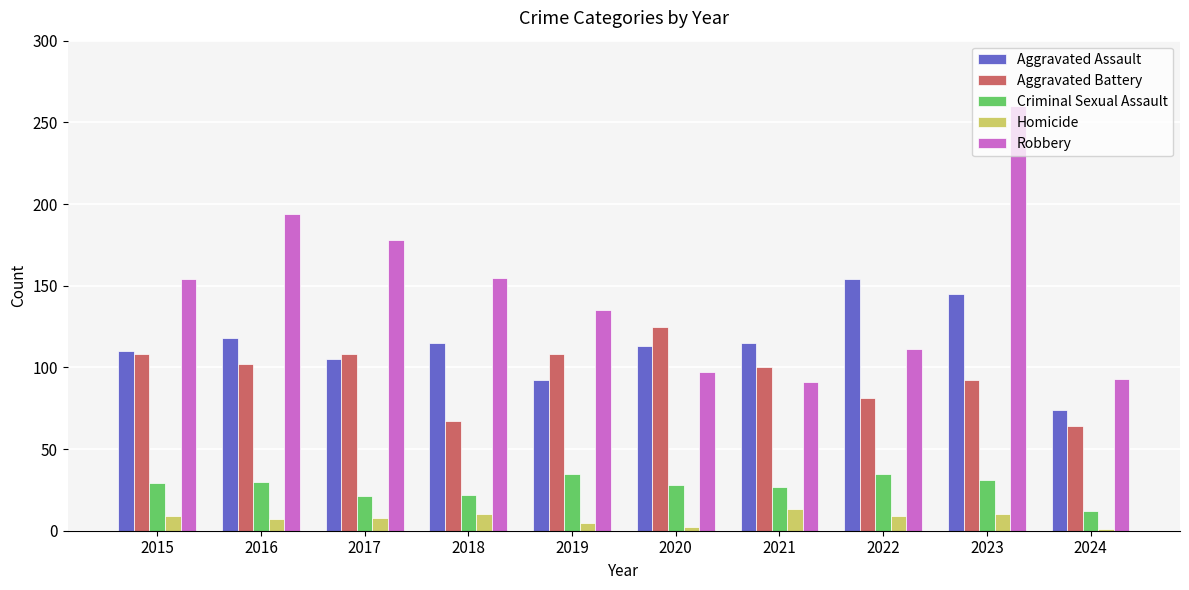

What is the difference between the maximum and second lowest values in the Criminal Sexual Assault series?

14